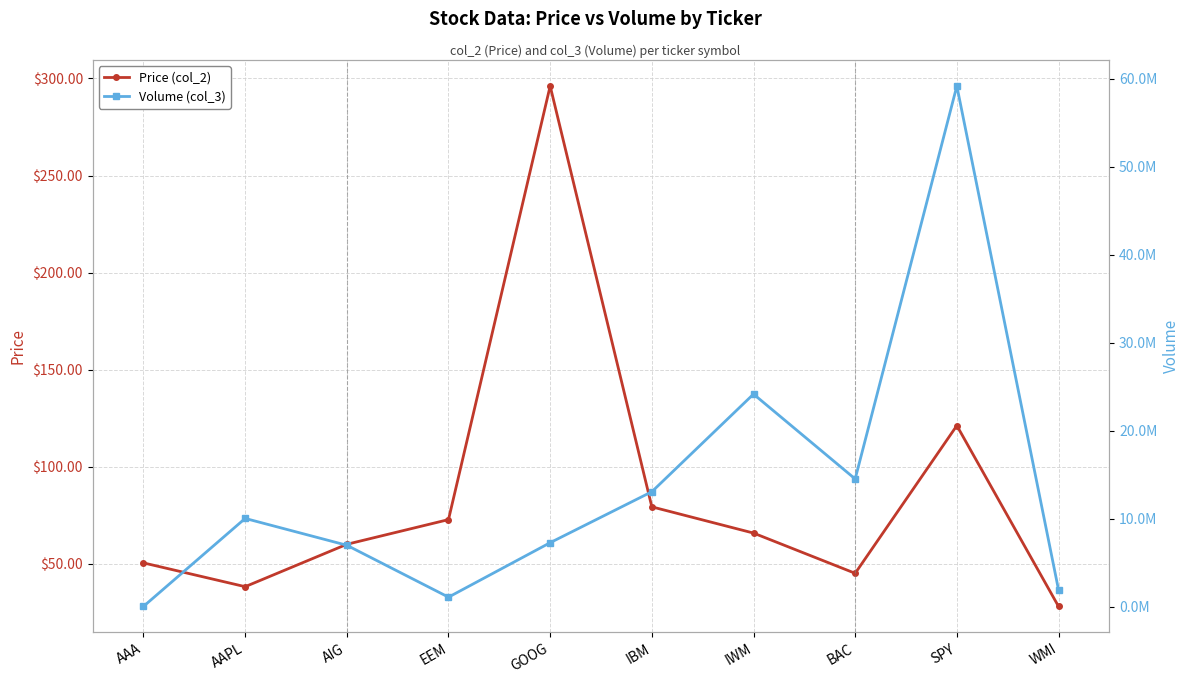

What is the maximum value shown in the chart?

59162200.0